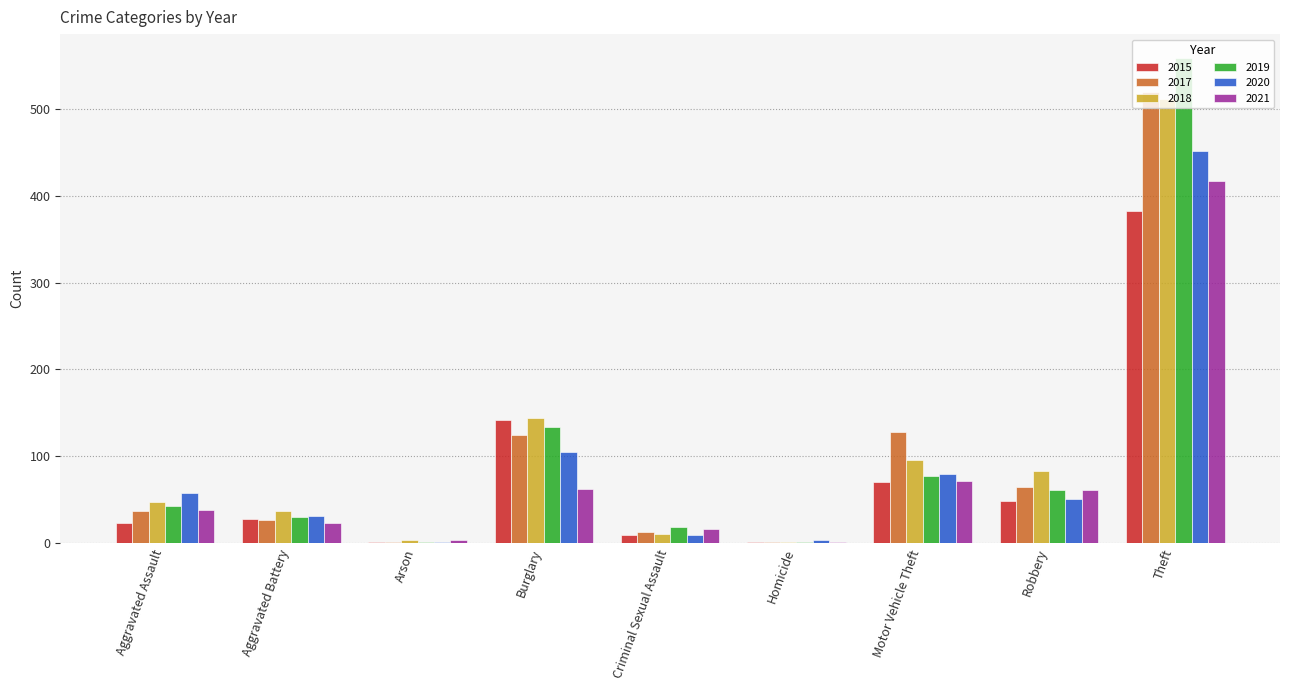

What is the total value across all series at Aggravated Assault?

246